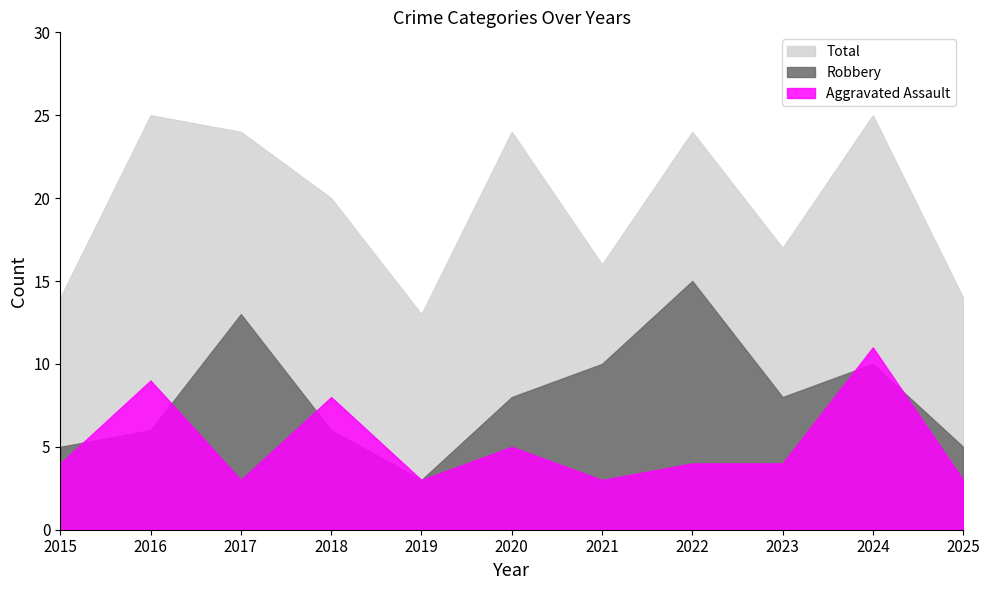

Which label corresponds to the largest value in the chart?

2016